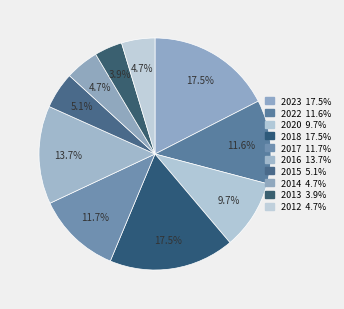

How many slices are in this pie chart?

10